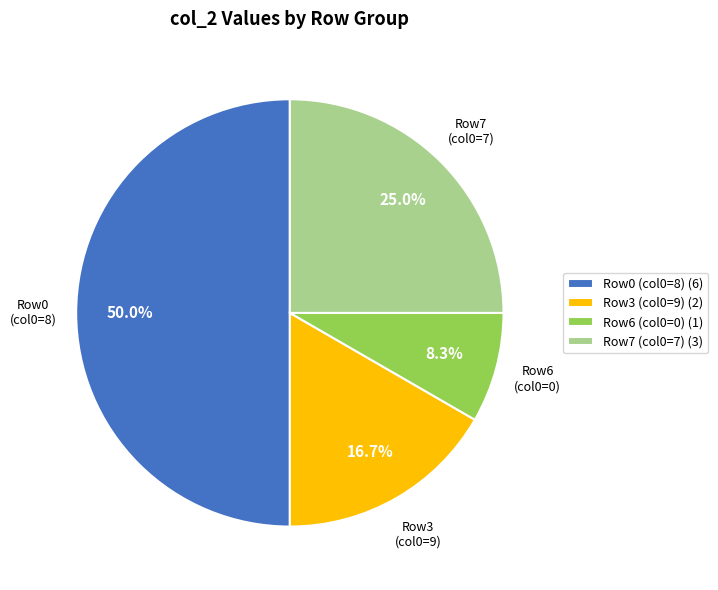

How many segments does this pie chart have?

4